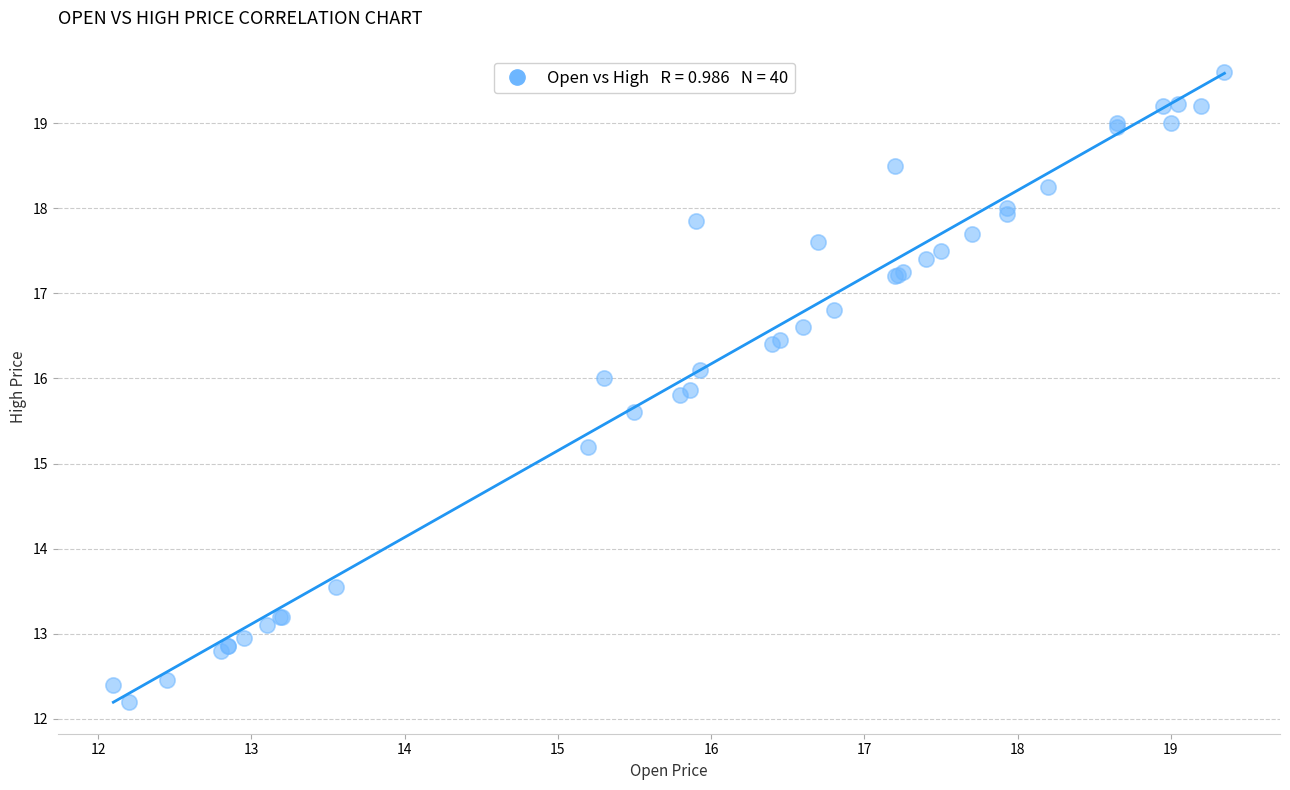

What Y value in the scatter plot is closest to 15?

15.2